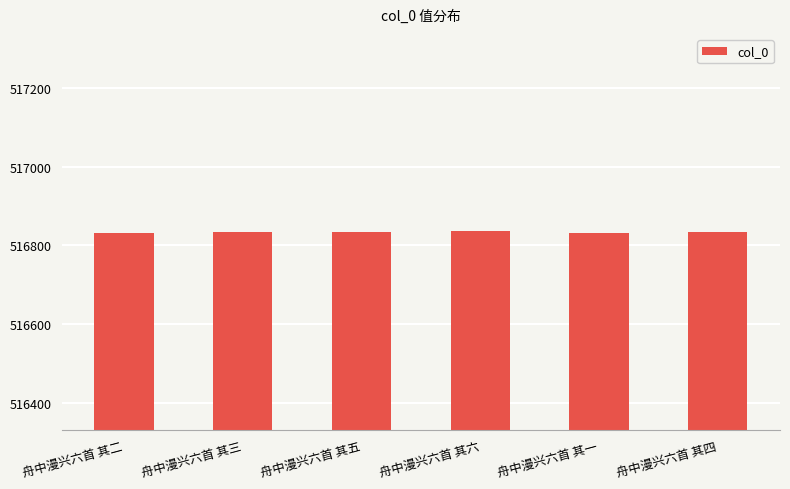

Does the chart contain stacked bars?

No